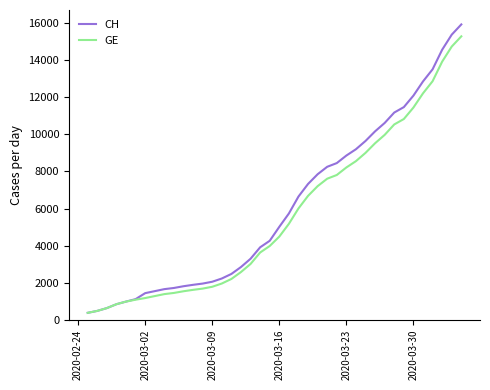

What is the highest value of the CH series?

15926